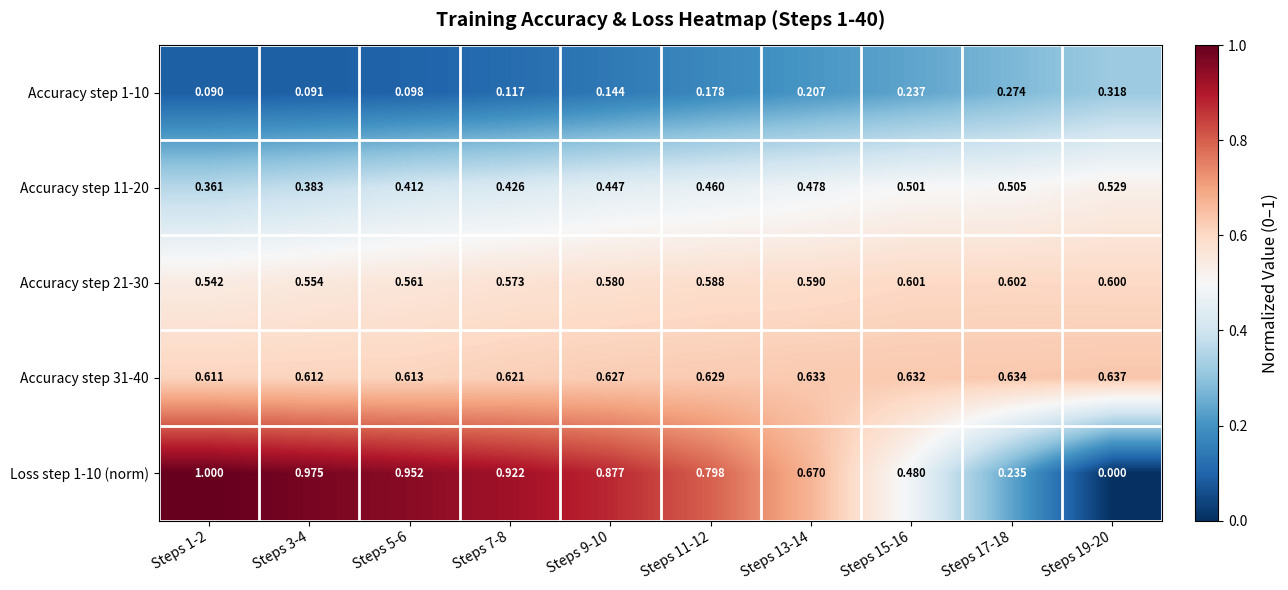

Is the value of Accuracy step 21-30 at Steps 19-20 greater than the value of Accuracy step 11-20 at Steps 15-16?

Yes